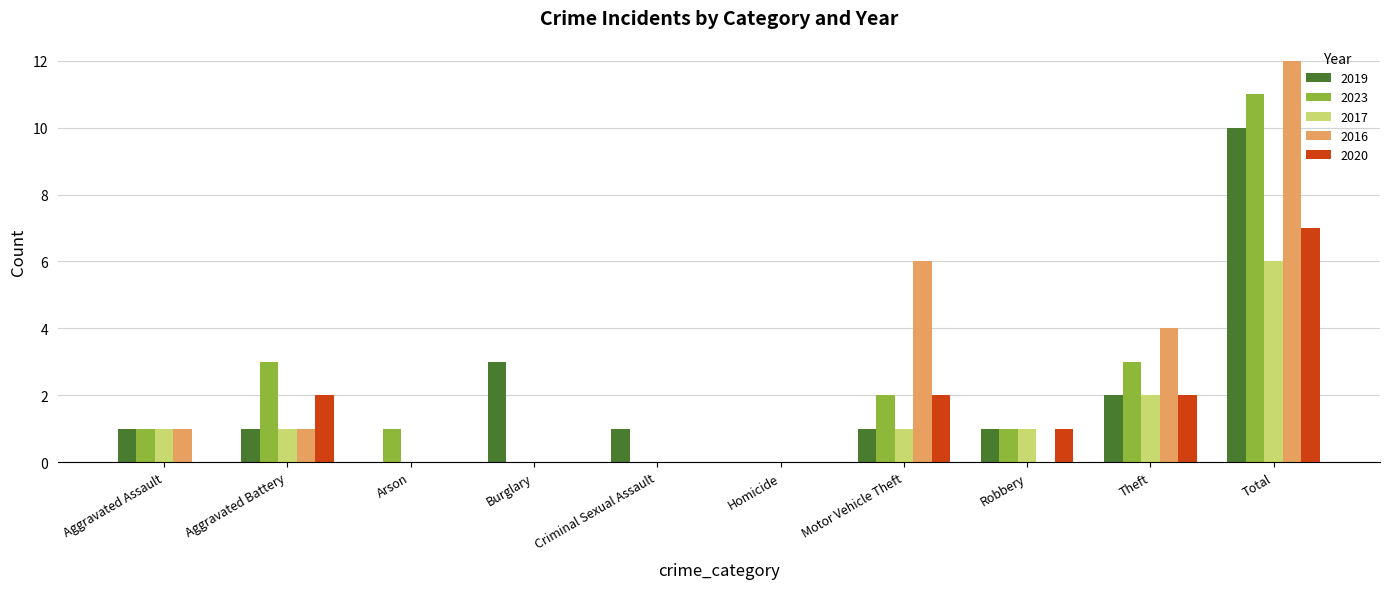

Count the number of categories in the chart.

10